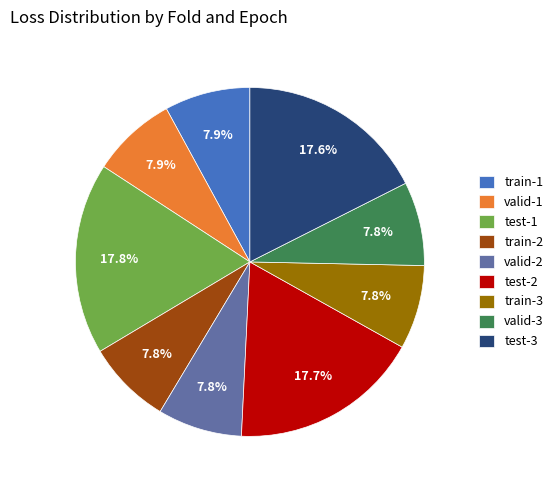

To the nearest percent, what percentage of the pie is train-3?

8%